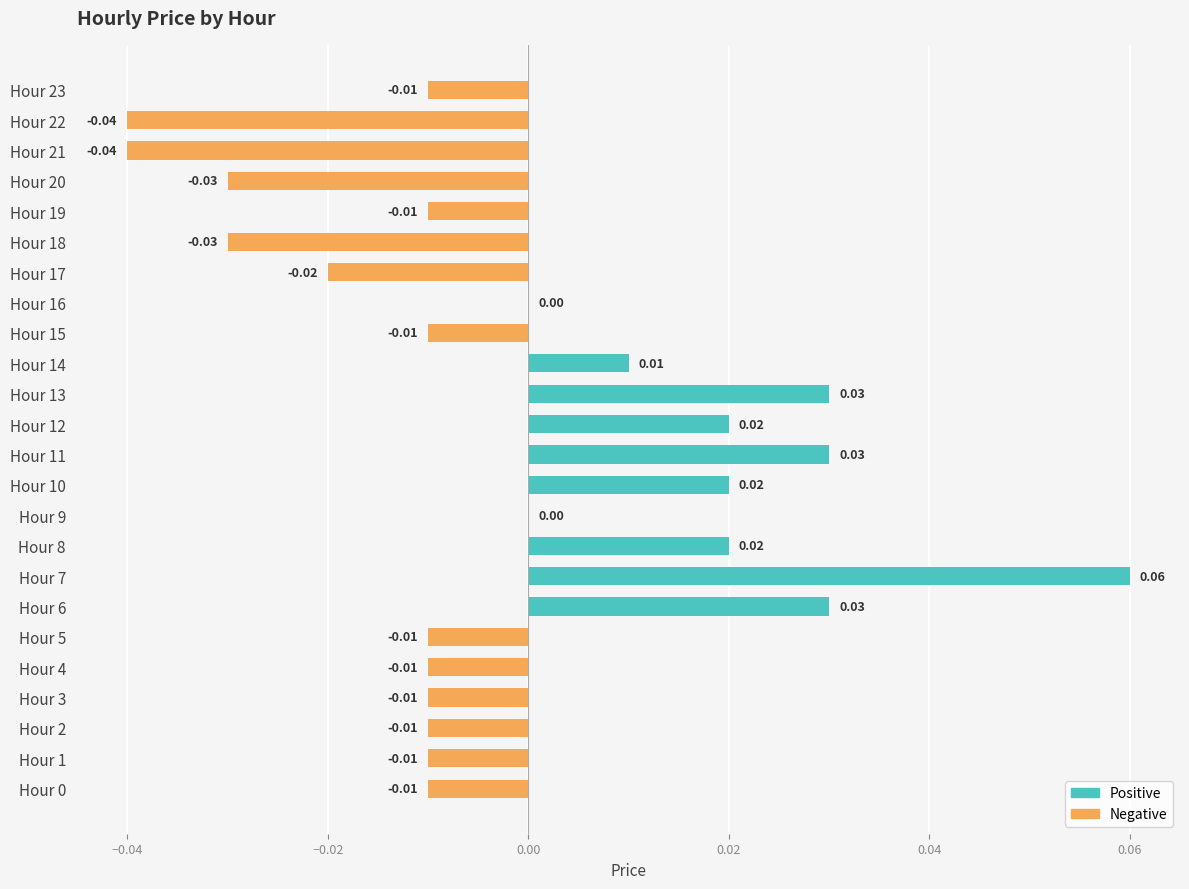

Count the number of categories in the chart.

24